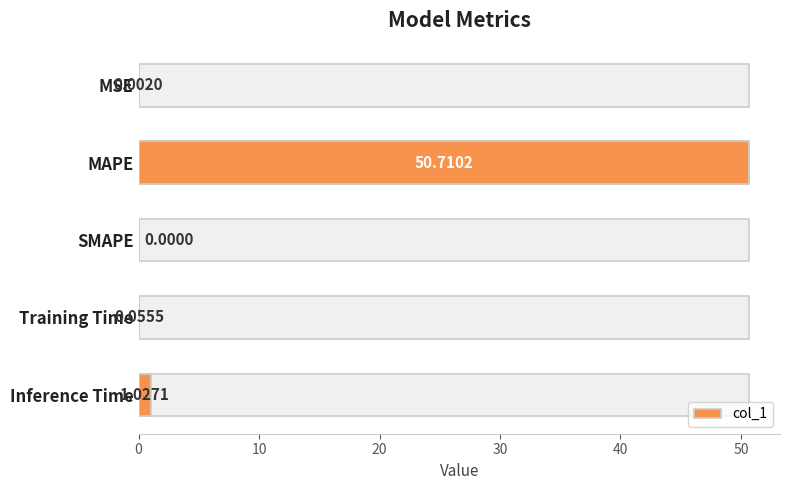

The value at SMAPE is 0.0. True or false?

True